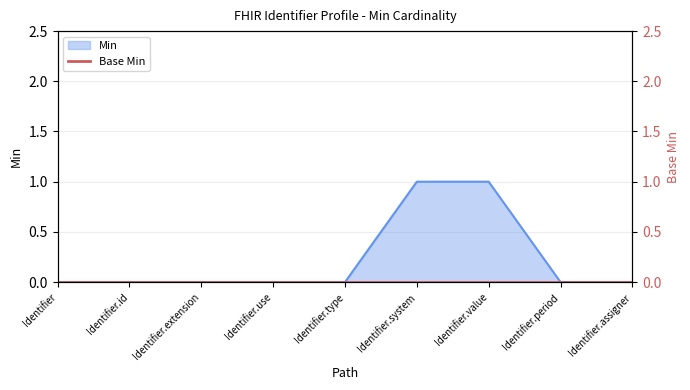

Which has a higher value, Identifier.period or Identifier.system?

Identifier.system